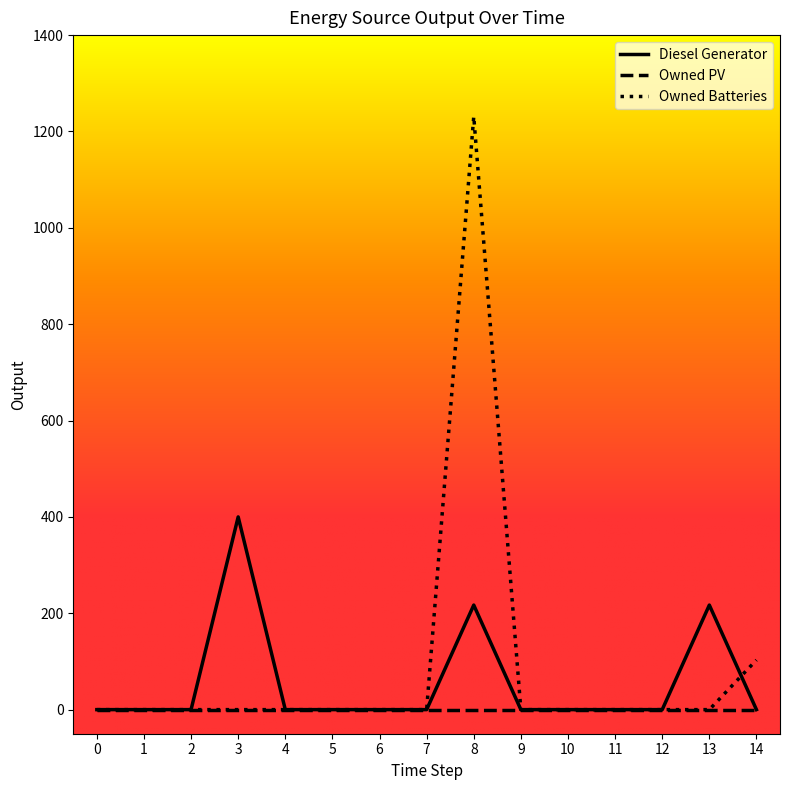

What is the maximum value shown in the chart?

1231.0